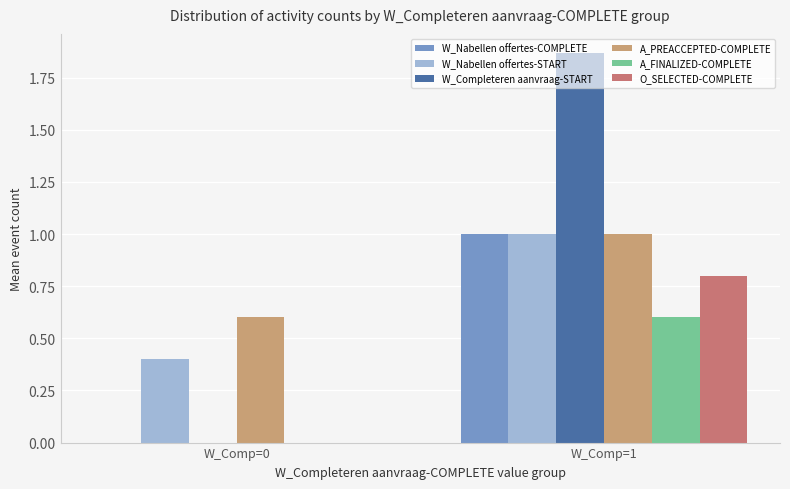

How many positive values does the O_SELECTED-COMPLETE series have?

1